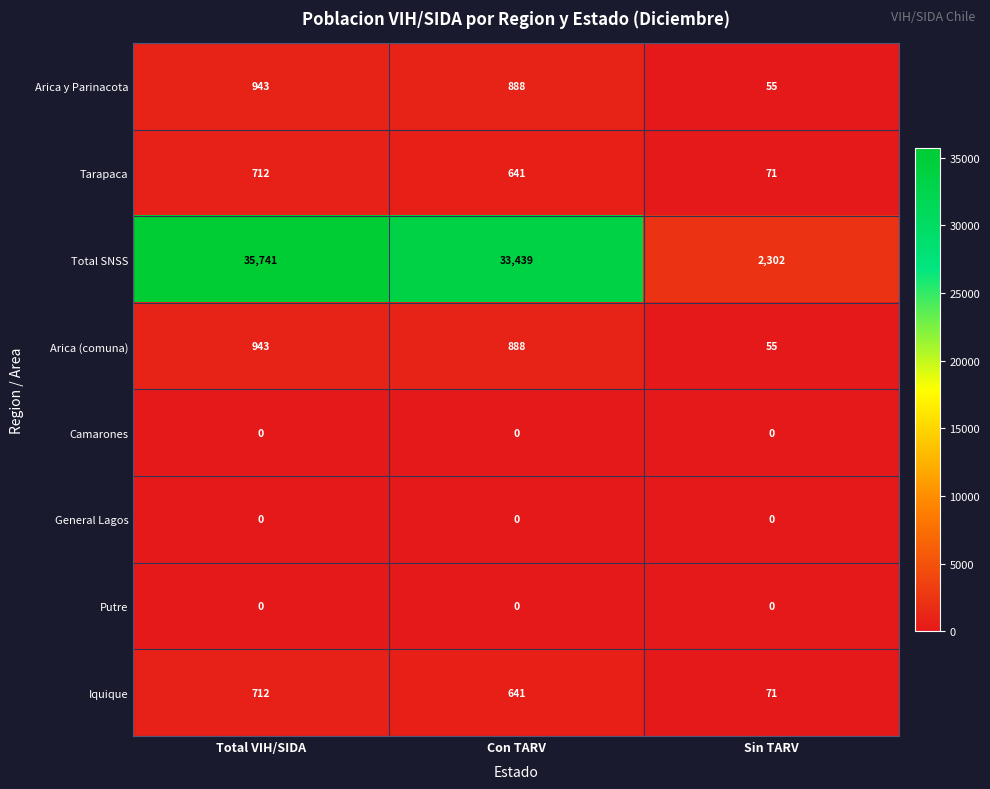

Which series changed the most between Total VIH/SIDA and Con TARV?

Total SNSS